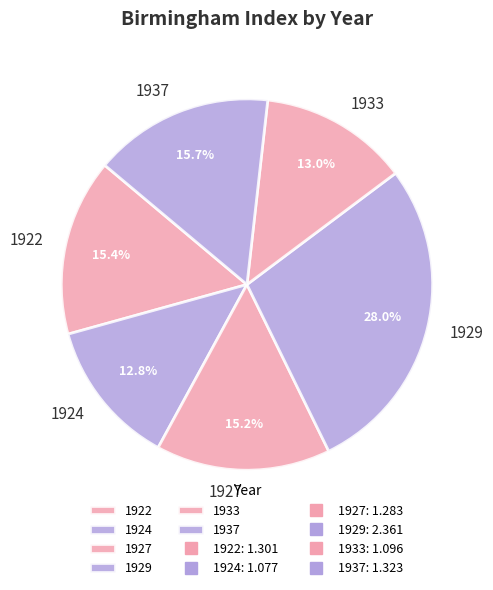

True or false: 1922 accounts for 6% of the total.

False